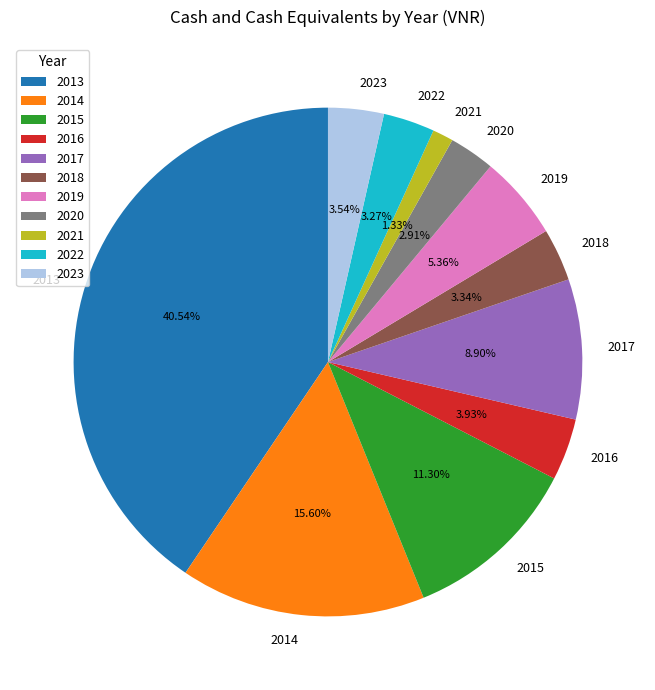

Is it true that 2013 is 41% of the pie?

True